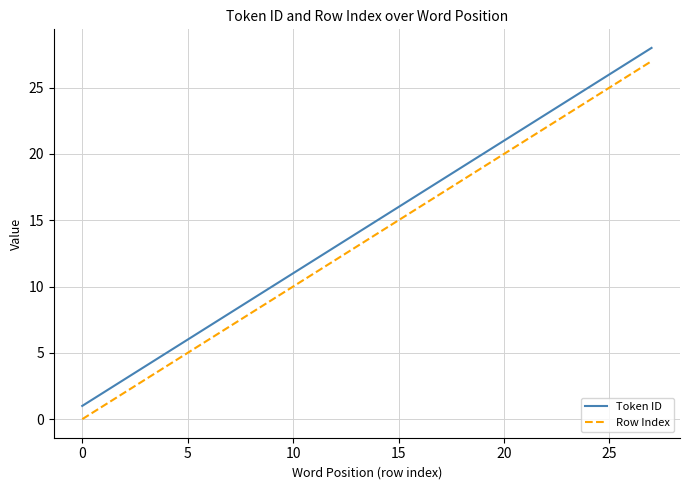

What is the difference between the maximum and minimum values in the Token ID series?

27